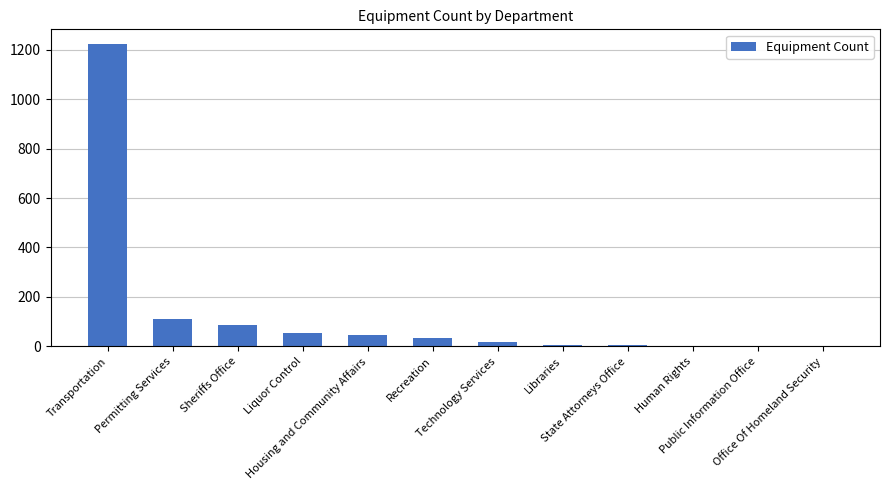

What is the maximum value shown in the chart?

1221